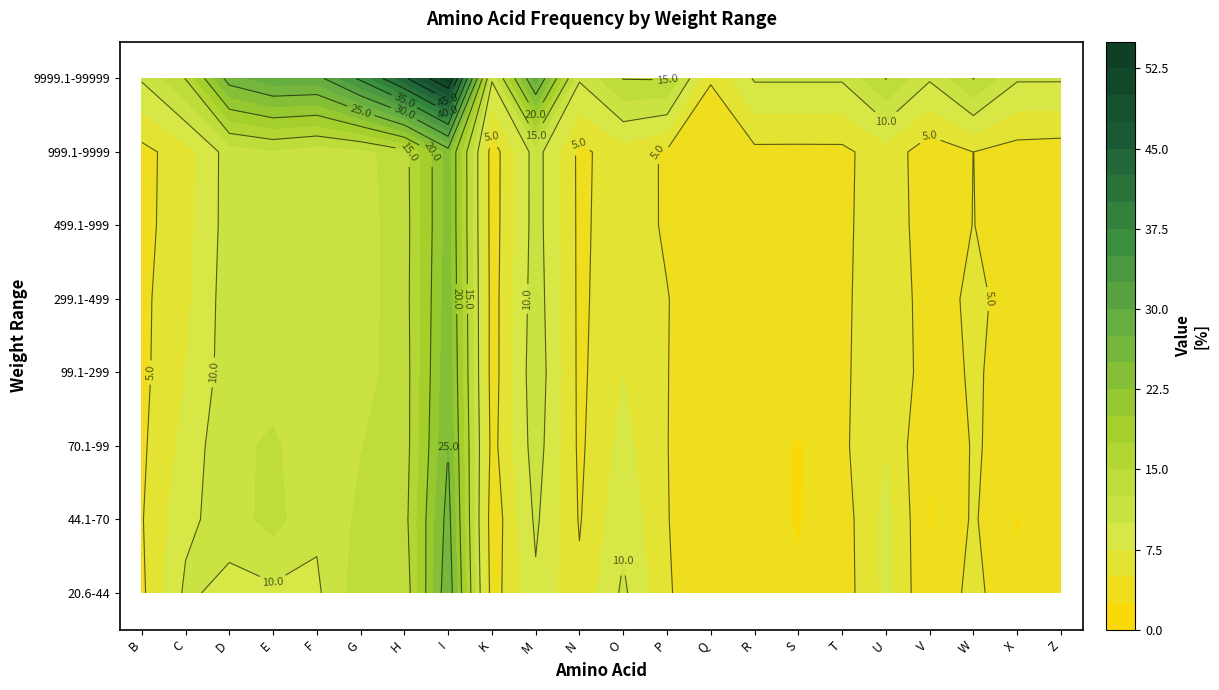

Reading right to left, transcribe all the data shown in this chart.

20.6-44: Z=2.9	X=2.7	W=5.8	V=2.7	U=8.2	T=3.7	S=2.7	R=2.7	Q=2.7	P=5.3	O=10.5	N=5.5	M=9.5	K=3.7	I=27.2	H=13.1	G=14.0	F=9.5	E=9.4	D=9.1	C=10.5	B=4.5
44.1-70: Z=3.8	X=2.4	W=5.3	V=2.4	U=8.3	T=3.8	S=2.4	R=3.2	Q=2.6	P=5.1	O=9.3	N=4.8	M=10.5	K=3.2	I=26.2	H=14.0	G=13.0	F=10.5	E=13.4	D=11.3	C=9.3	B=4.8
70.1-99: Z=4.4	X=4.1	W=5.2	V=2.5	U=7.4	T=4.5	S=2.2	R=4.0	Q=2.6	P=5.1	O=8.3	N=4.5	M=11.3	K=4.0	I=25.0	H=13.7	G=12.4	F=11.3	E=12.8	D=12.1	C=8.3	B=4.5
99.1-299: Z=4.2	X=3.9	W=5.3	V=3.7	U=7.2	T=4.4	S=4.3	R=4.4	Q=3.0	P=5.1	O=7.5	N=4.4	M=11.8	K=3.7	I=24.3	H=13.7	G=11.6	F=11.8	E=11.8	D=11.3	C=7.5	B=4.3
299.1-499: Z=4.1	X=4.0	W=5.5	V=3.8	U=6.9	T=4.4	S=4.4	R=4.4	Q=2.9	P=5.1	O=6.9	N=4.4	M=11.4	K=3.8	I=23.9	H=13.9	G=11.4	F=11.4	E=11.7	D=11.4	C=6.9	B=4.4
499.1-999: Z=3.8	X=4.0	W=5.0	V=3.6	U=6.6	T=4.4	S=4.4	R=4.4	Q=2.9	P=4.6	O=6.6	N=4.4	M=11.2	K=3.6	I=23.5	H=13.8	G=11.4	F=11.2	E=12.0	D=11.2	C=6.6	B=4.2
999.1-9999: Z=3.8	X=4.0	W=5.0	V=3.6	U=6.4	T=4.4	S=4.4	R=4.4	Q=2.9	P=4.7	O=6.4	N=4.4	M=11.2	K=3.6	I=23.5	H=14.0	G=11.7	F=11.2	E=12.1	D=11.2	C=6.4	B=4.2
9999.1-99999: Z=10.3	X=10.3	W=15.1	V=10.3	U=15.1	T=10.3	S=10.3	R=10.3	Q=5.2	P=15.2	O=15.1	N=10.3	M=28.9	K=10.3	I=54.2	H=44.2	G=35.7	F=28.9	E=29.1	D=26.4	C=15.1	B=10.3